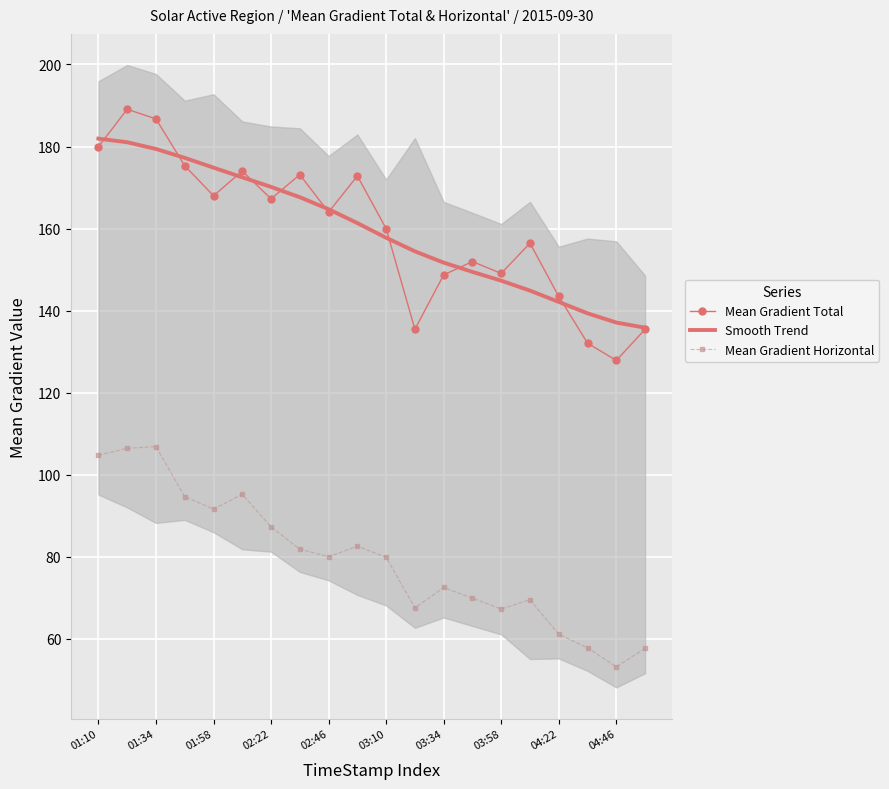

The Smooth Trend series shows 298.1 at 01:58. True or false?

False